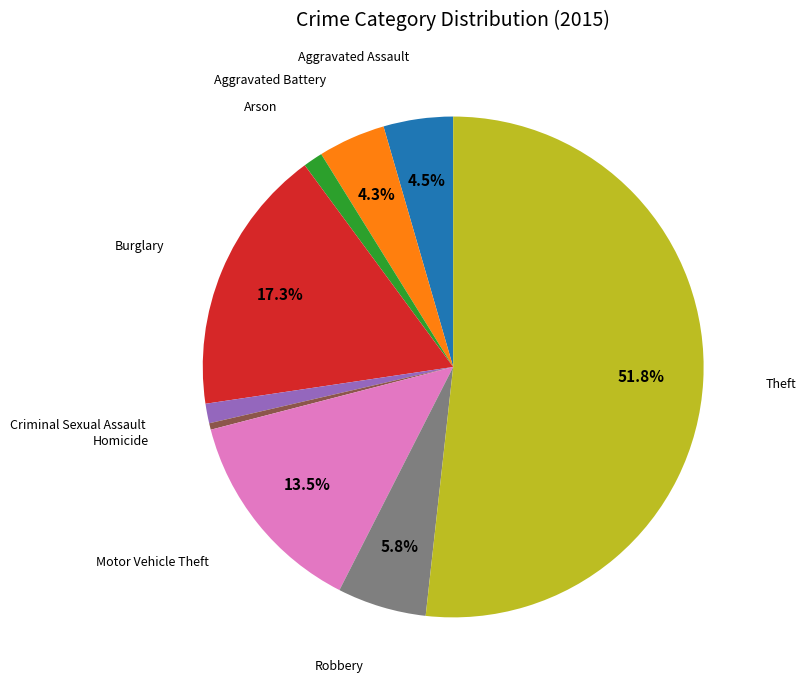

Does any single category account for the majority?

Yes